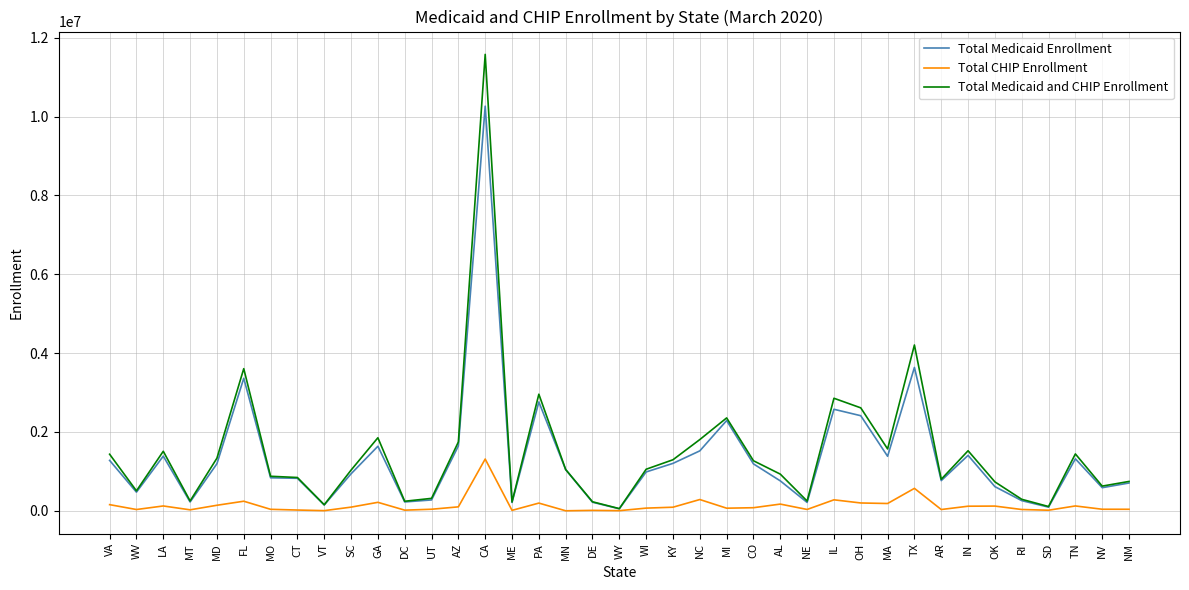

How many series are shown in this chart?

3